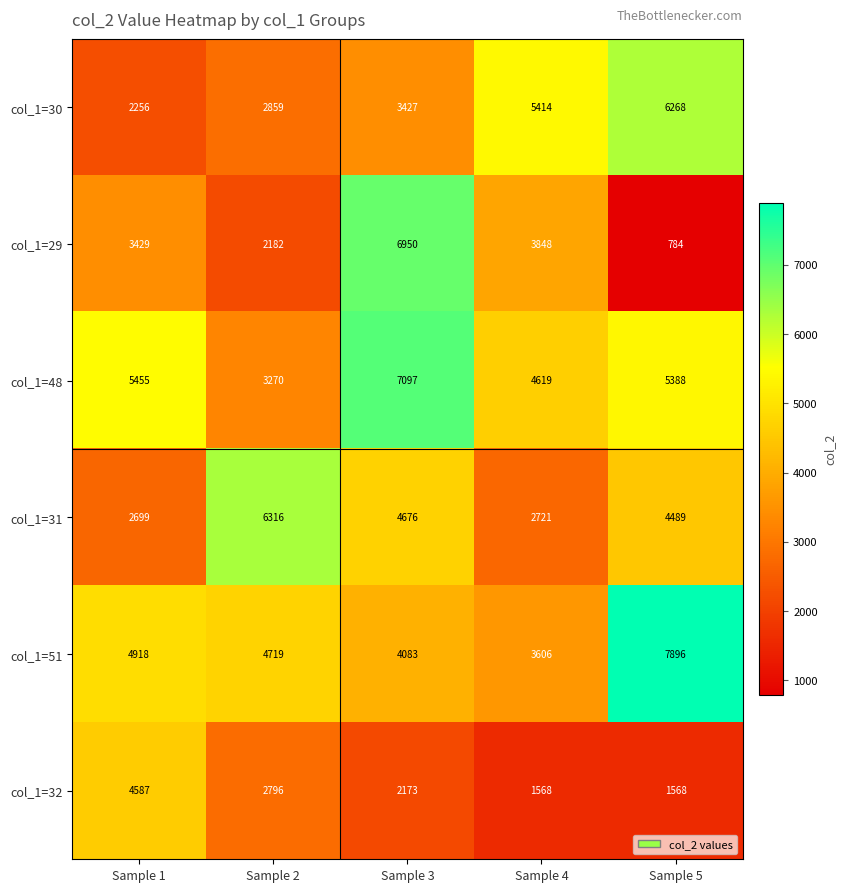

What is the difference between the col_1=51 values at Sample 1 and Sample 4?

1312